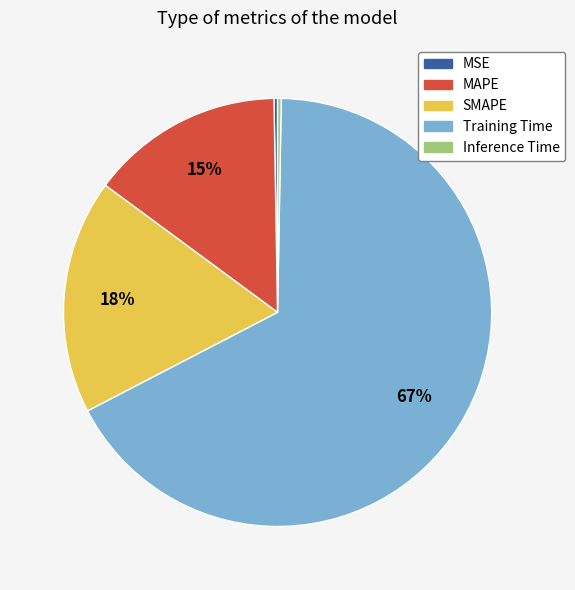

What is the majority slice?

Training Time